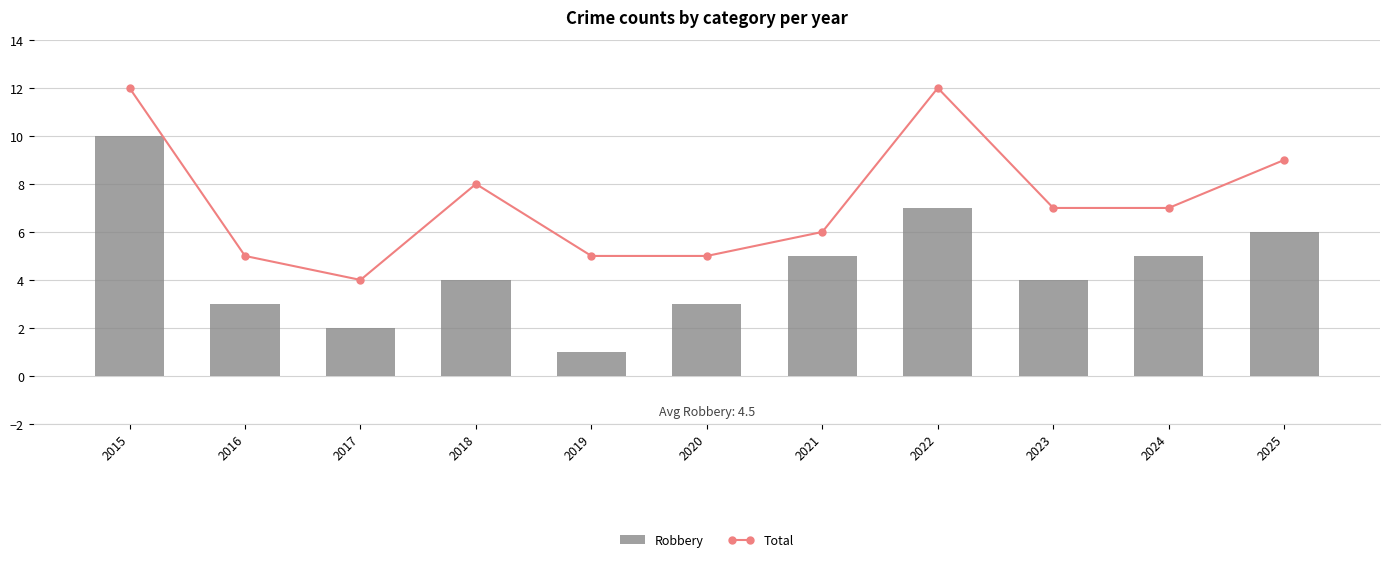

At how many categories does at least one series exceed 4?

10